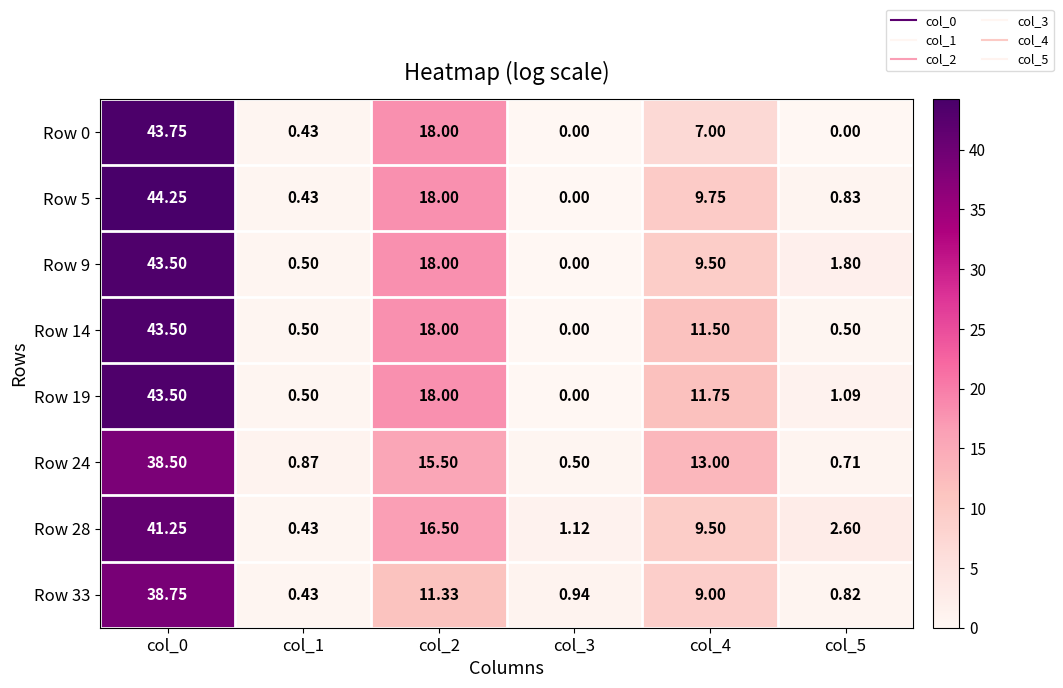

Reading left to right, extract all data points from this chart.

Row 0: col_0=43.8	col_1=0.4	col_2=18.0	col_3=0.0	col_4=7.0	col_5=0.0
Row 5: col_0=44.2	col_1=0.4	col_2=18.0	col_3=0.0	col_4=9.8	col_5=0.8
Row 9: col_0=43.5	col_1=0.5	col_2=18.0	col_3=0.0	col_4=9.5	col_5=1.8
Row 14: col_0=43.5	col_1=0.5	col_2=18.0	col_3=0.0	col_4=11.5	col_5=0.5
Row 19: col_0=43.5	col_1=0.5	col_2=18.0	col_3=0.0	col_4=11.8	col_5=1.1
Row 24: col_0=38.5	col_1=0.9	col_2=15.5	col_3=0.5	col_4=13.0	col_5=0.7
Row 28: col_0=41.2	col_1=0.4	col_2=16.5	col_3=1.1	col_4=9.5	col_5=2.6
Row 33: col_0=38.8	col_1=0.4	col_2=11.3	col_3=0.9	col_4=9.0	col_5=0.8